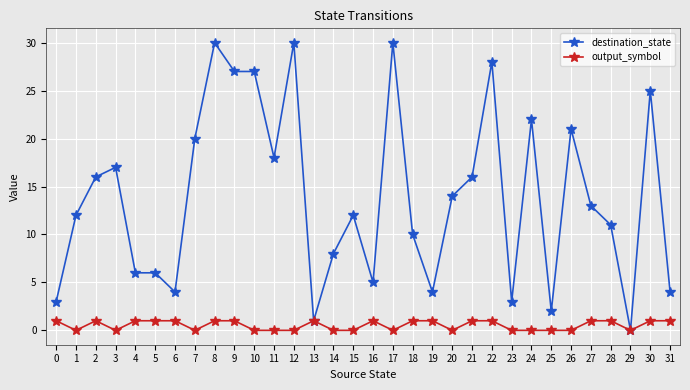

True or false: destination_state has a value of 20 at 1.

False